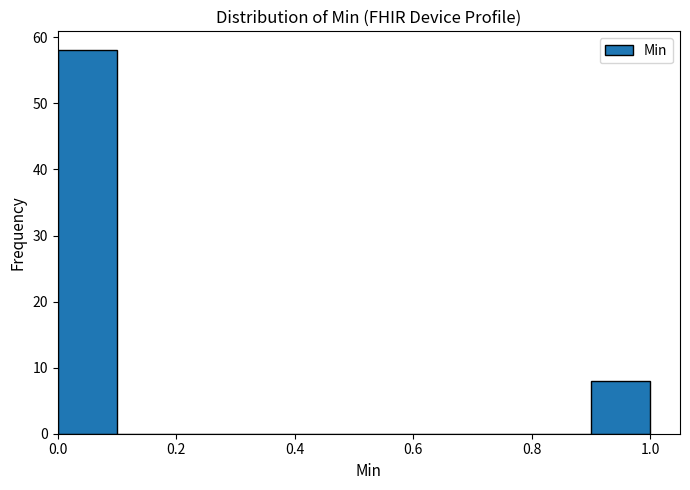

Reading left to right, transcribe this chart: for each bar, give the range it covers on the x-axis and its height. The values are not printed on the chart, so give them approximately, as read against the axis.

0.0 to 0.1: 58
0.1 to 0.2: 0
0.2 to 0.3: 0
0.3 to 0.4: 0
0.4 to 0.5: 0
0.5 to 0.6: 0
0.6 to 0.7: 0
0.7 to 0.8: 0
0.8 to 0.9: 0
0.9 to 1.0: 8